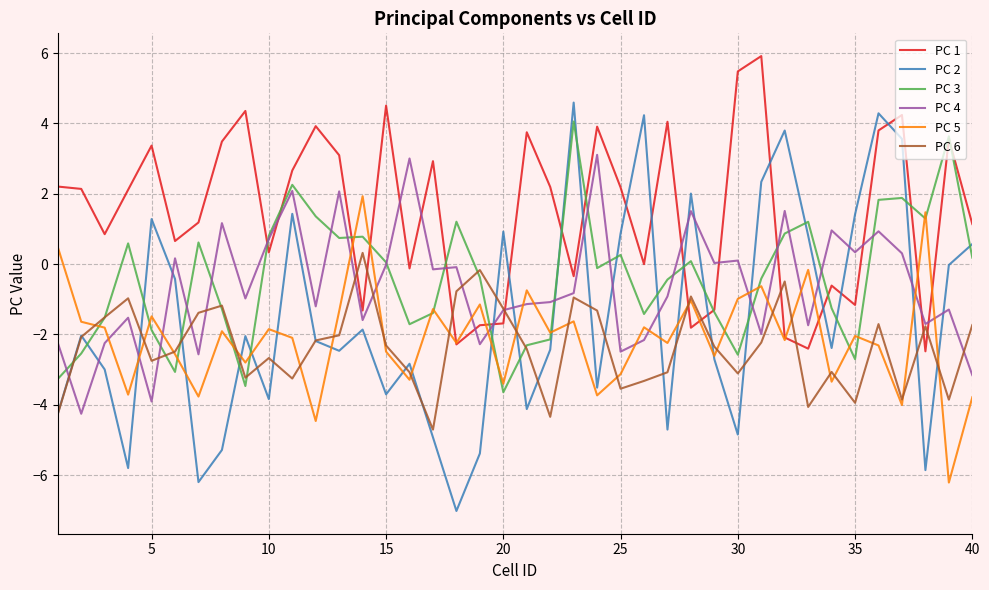

In PC 5, how many points are higher than both neighbors (excluding endpoints)?

14